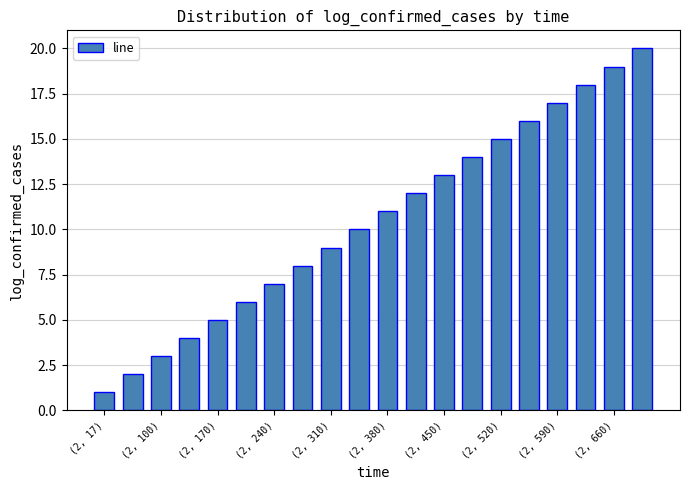

How many categories are shown in the chart?

20